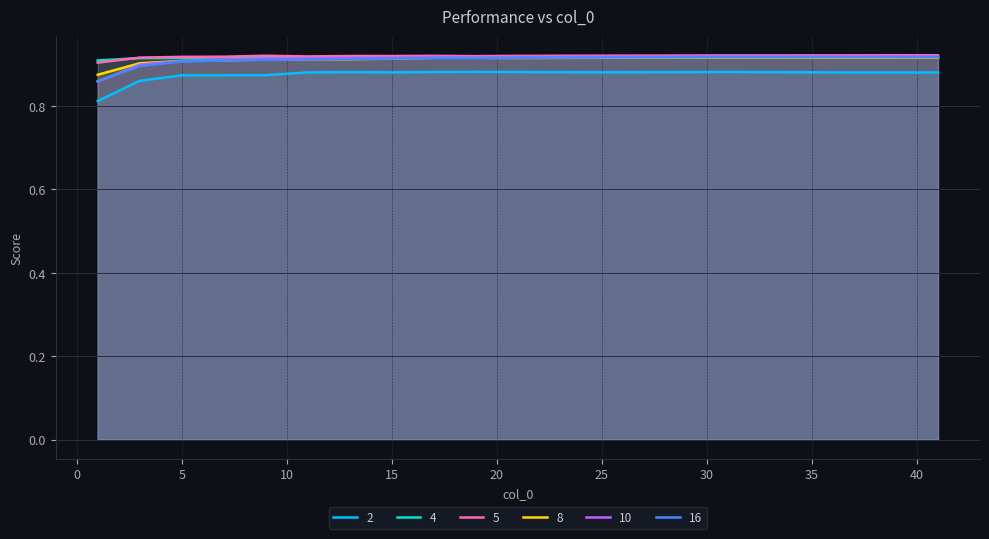

How many interior local valleys does the 4 series have?

3